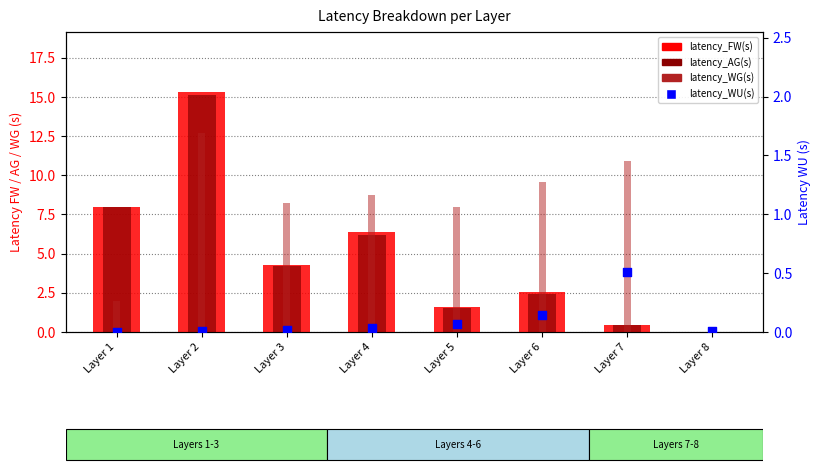

What is the total value across all series at Layer 3?

16.7